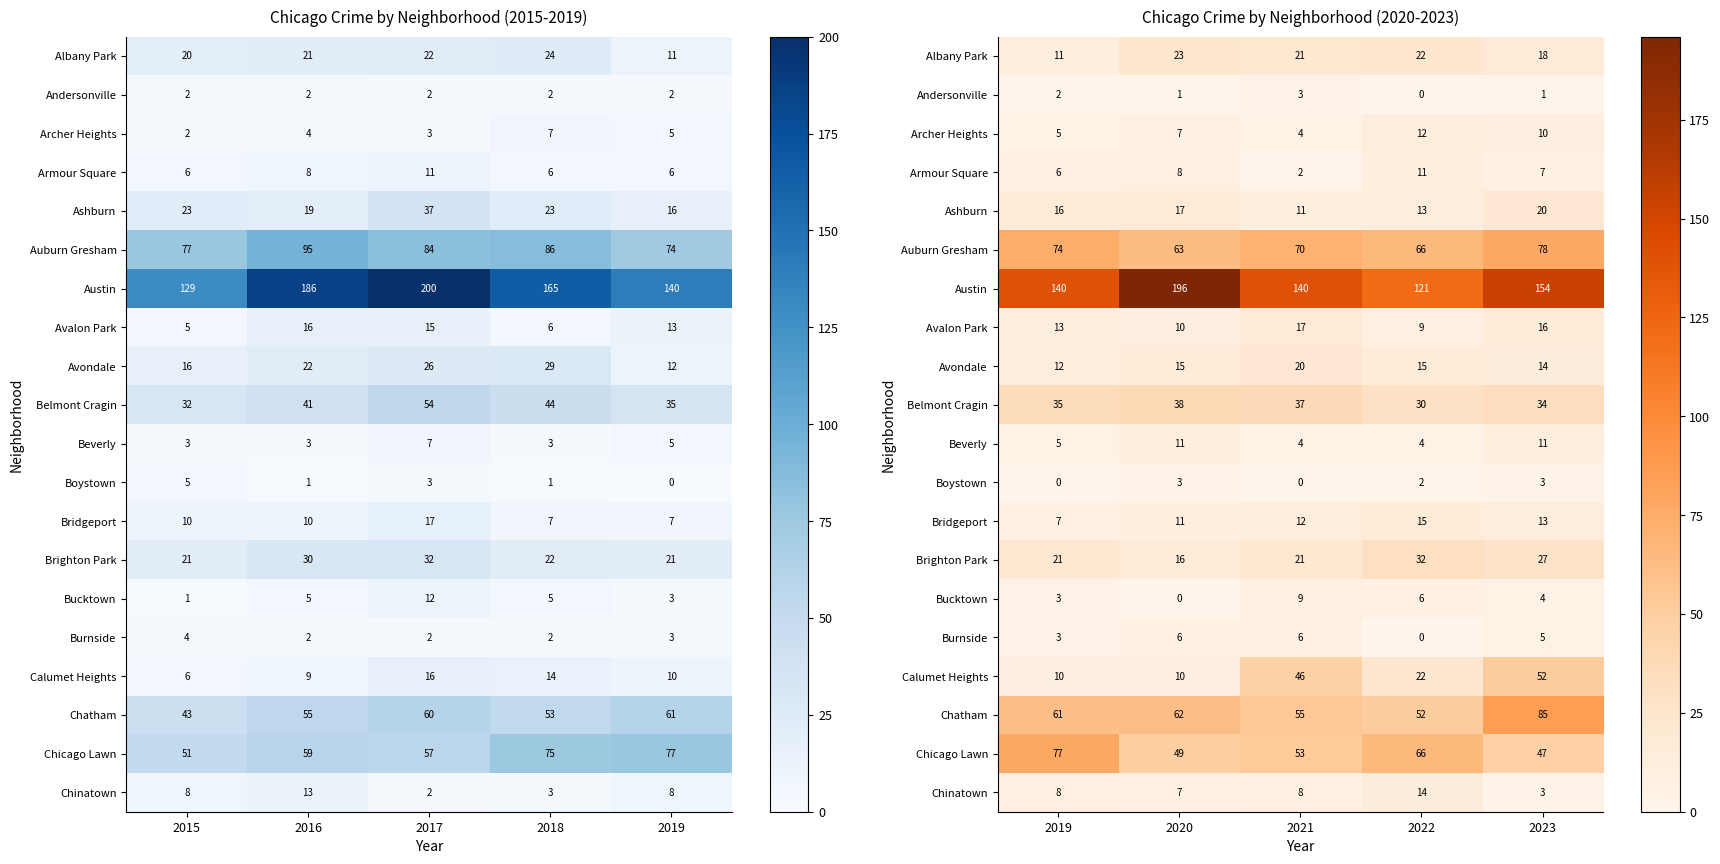

Rank the series by their maximum value, from lowest to highest.

Andersonville, Boystown, Burnside, Bucktown, Armour Square, Beverly, Archer Heights, Chinatown, Bridgeport, Avalon Park, Ashburn, Avondale, Albany Park, Brighton Park, Belmont Cragin, Calumet Heights, Chicago Lawn, Auburn Gresham, Chatham, Austin